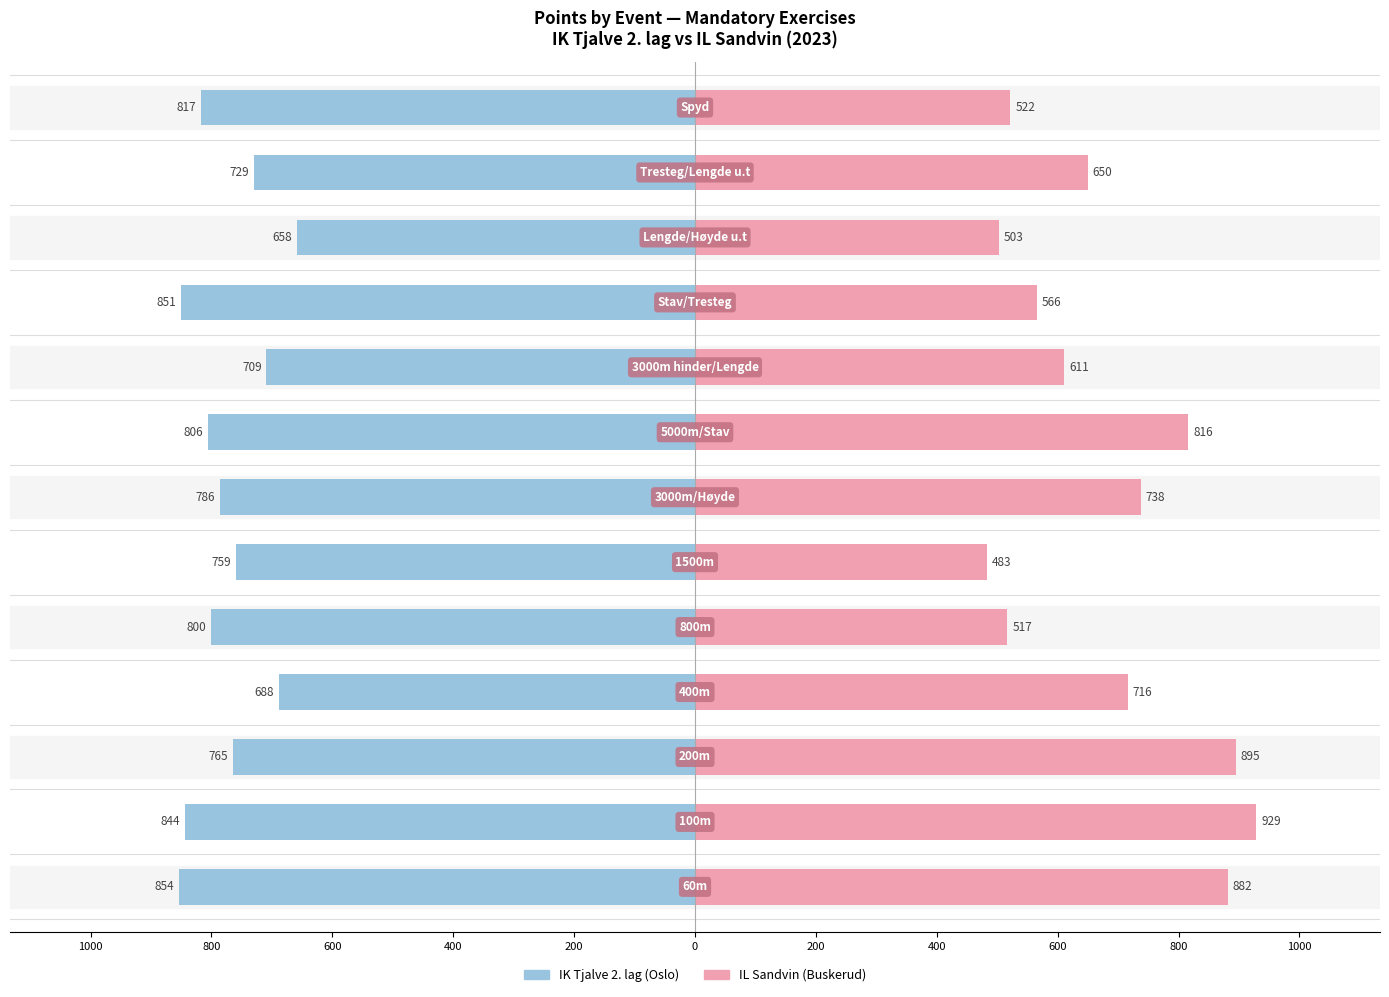

Which series has the widest spread of values?

IL Sandvin (Buskerud)